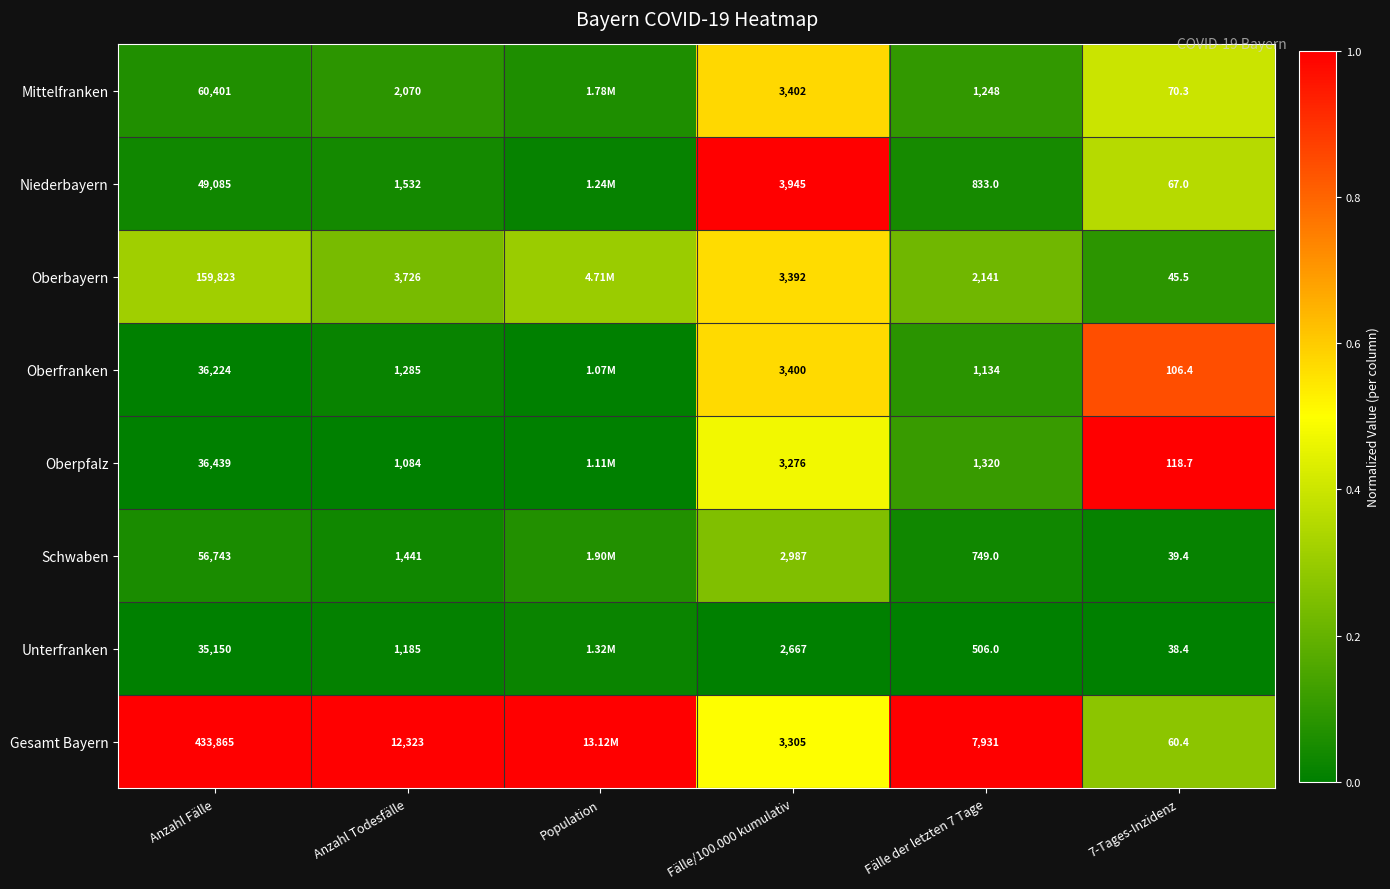

At which category is the sum across all series the highest?

Fälle/100.000 kumulativ